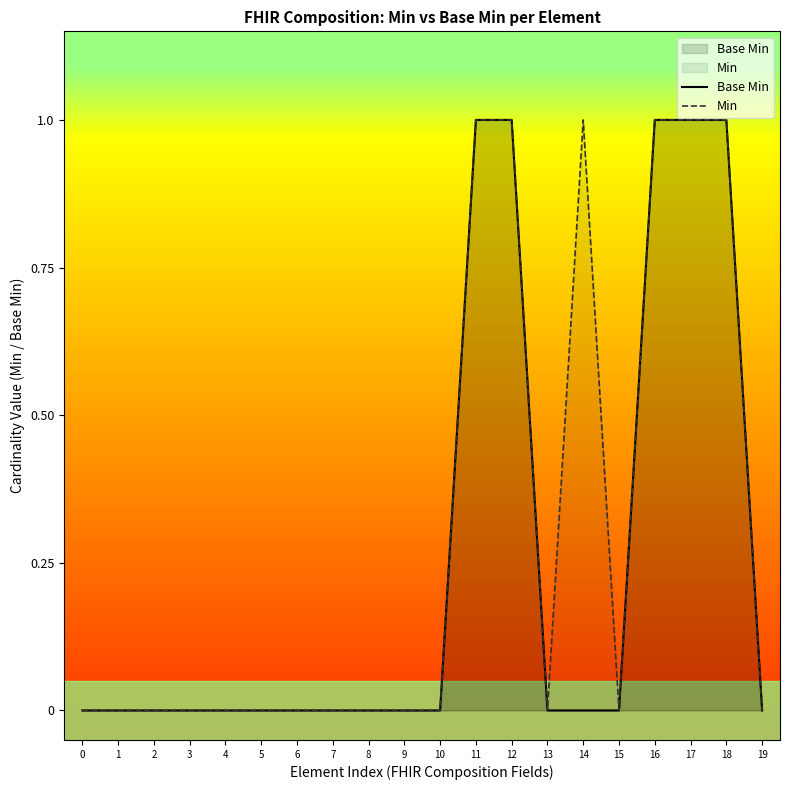

True or false: Min has a value of 1 at 9.

False